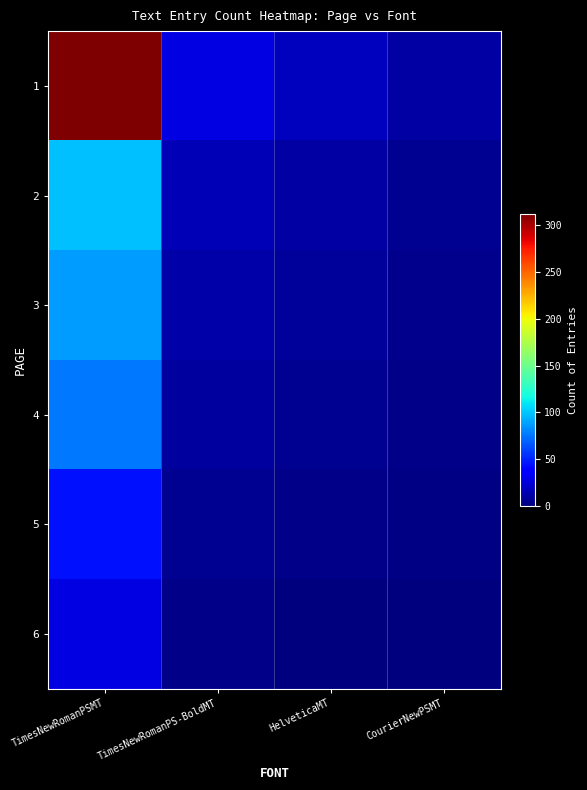

At CourierNewPSMT, list the series in order from smallest to largest.

6, 5, 4, 3, 2, 1